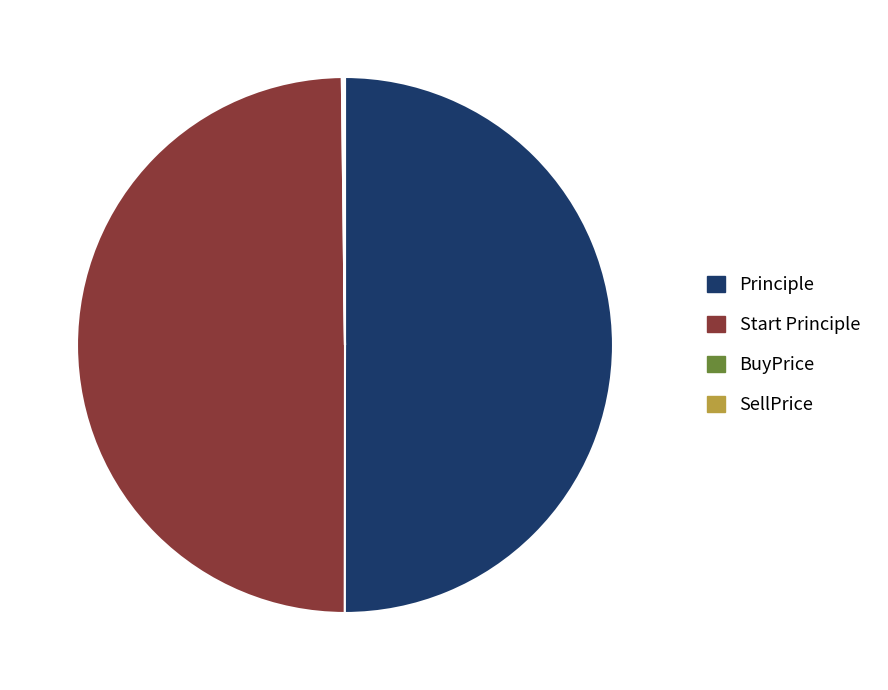

The Principle slice represents 45% of the pie. True or false?

False